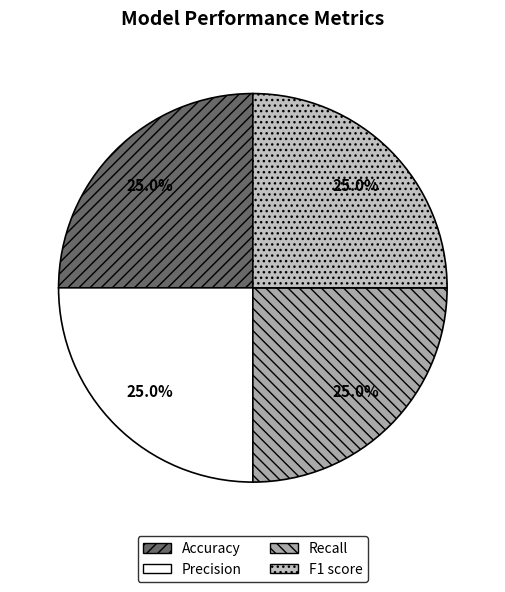

To the nearest percent, what is the average slice percentage?

25%